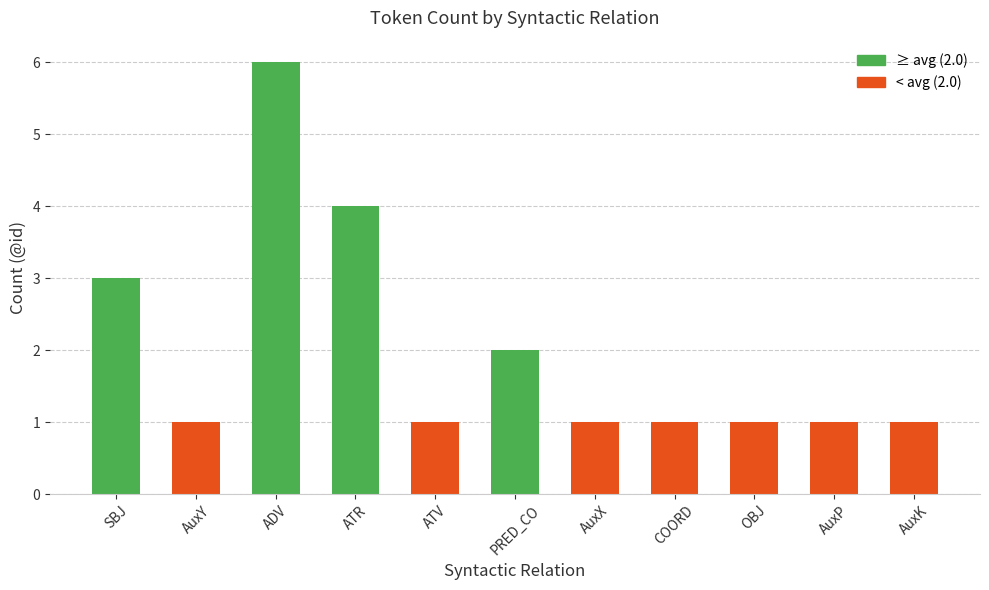

What is the minimum value shown in the chart?

1